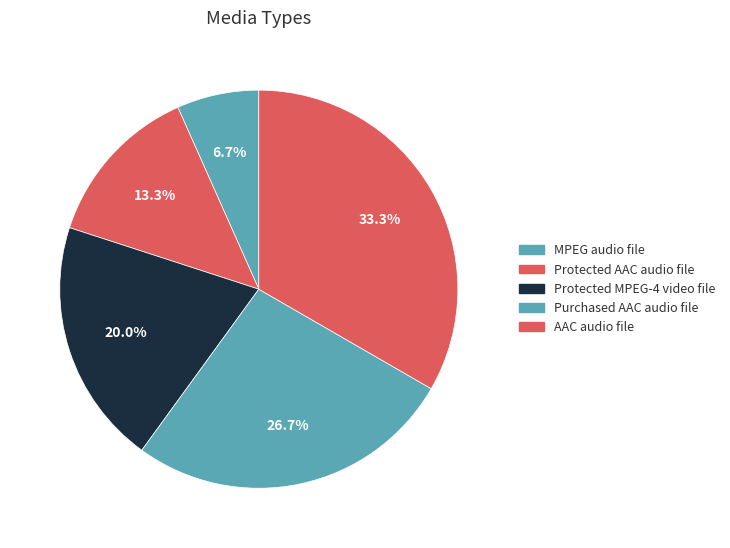

Between MPEG audio file and Protected AAC audio file, which is larger?

Protected AAC audio file